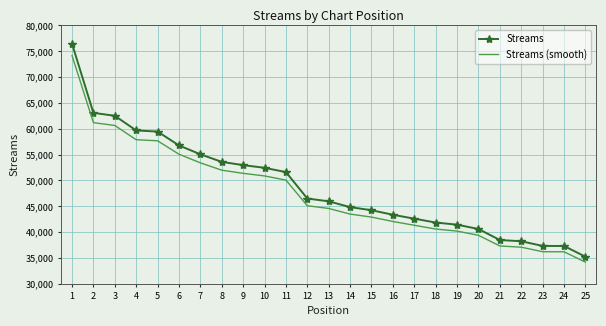

What are all the series names shown in the legend?

Streams, Streams (smooth)